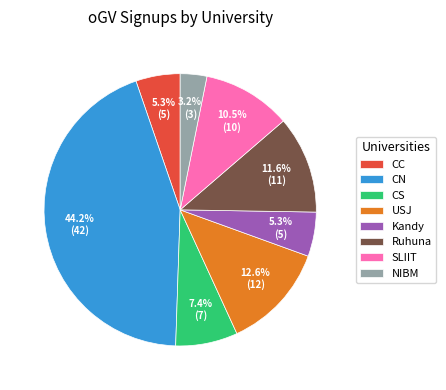

What percentage is NOT represented by Kandy?

94.7%